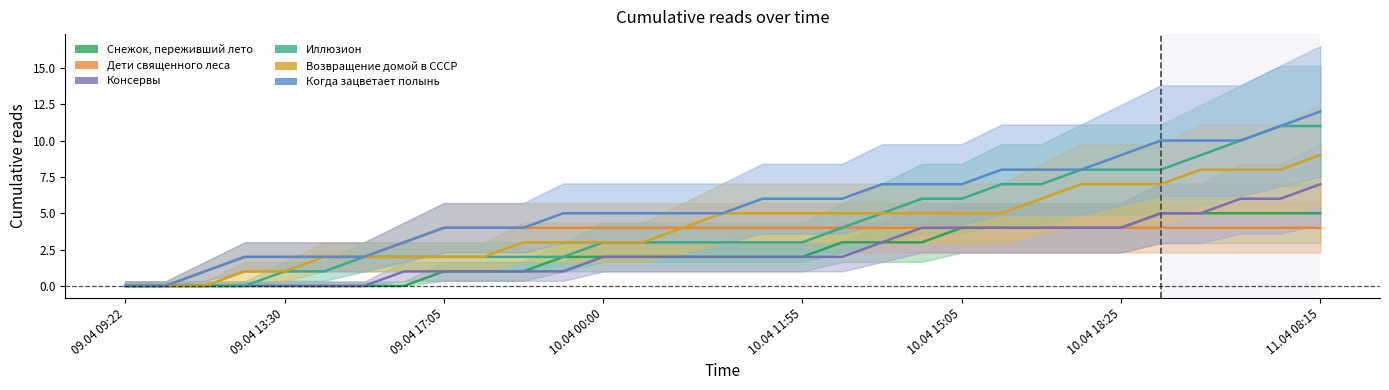

True or false: Возвращение домой в СССР and Иллюзион intersect in this chart.

False